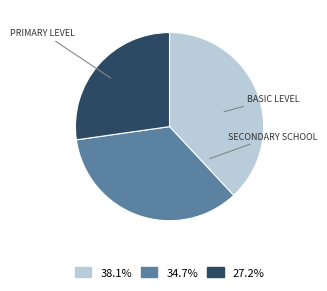

Does any single category account for the majority?

No